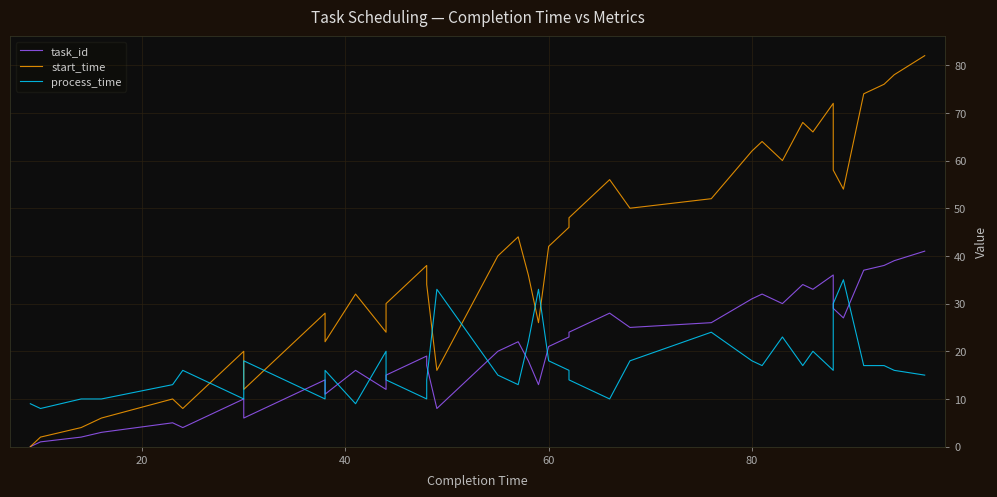

The value of process_time at 10 is 17. True or false?

False